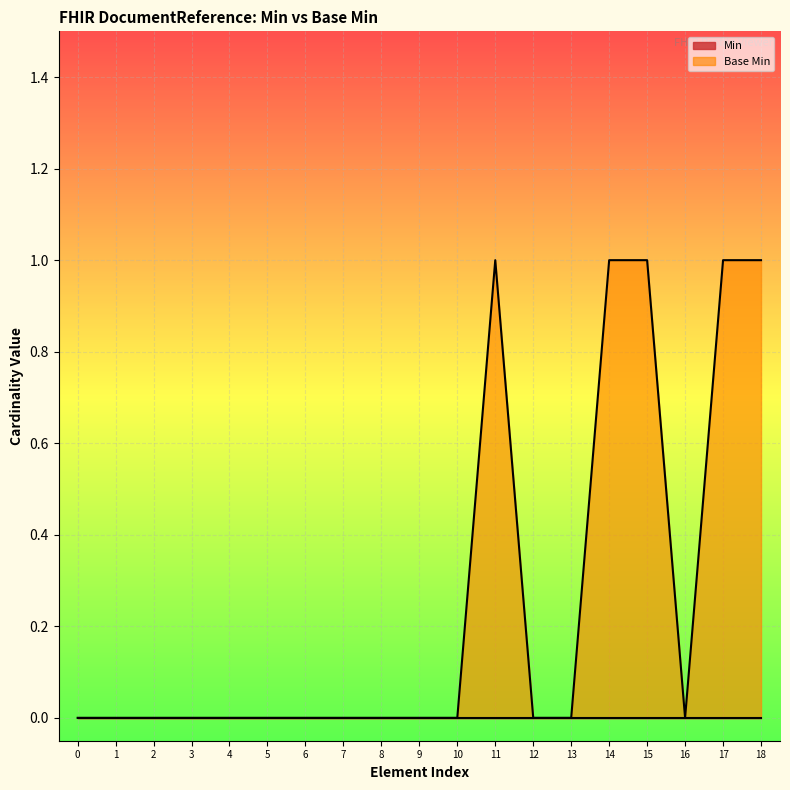

The value at 0 is 0. True or false?

True